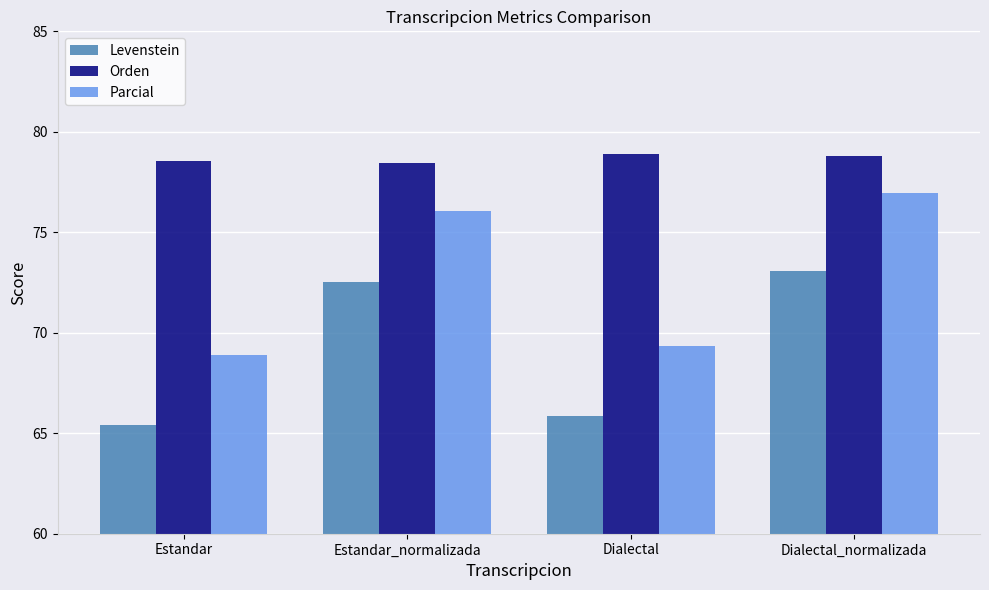

At Dialectal_normalizada, list the series in order from largest to smallest.

Orden, Parcial, Levenstein